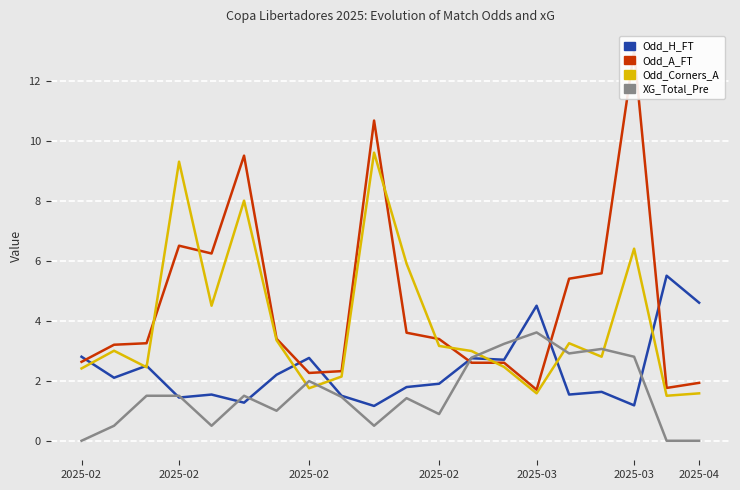

How many values in the Odd_H_FT series exceed 2?

10